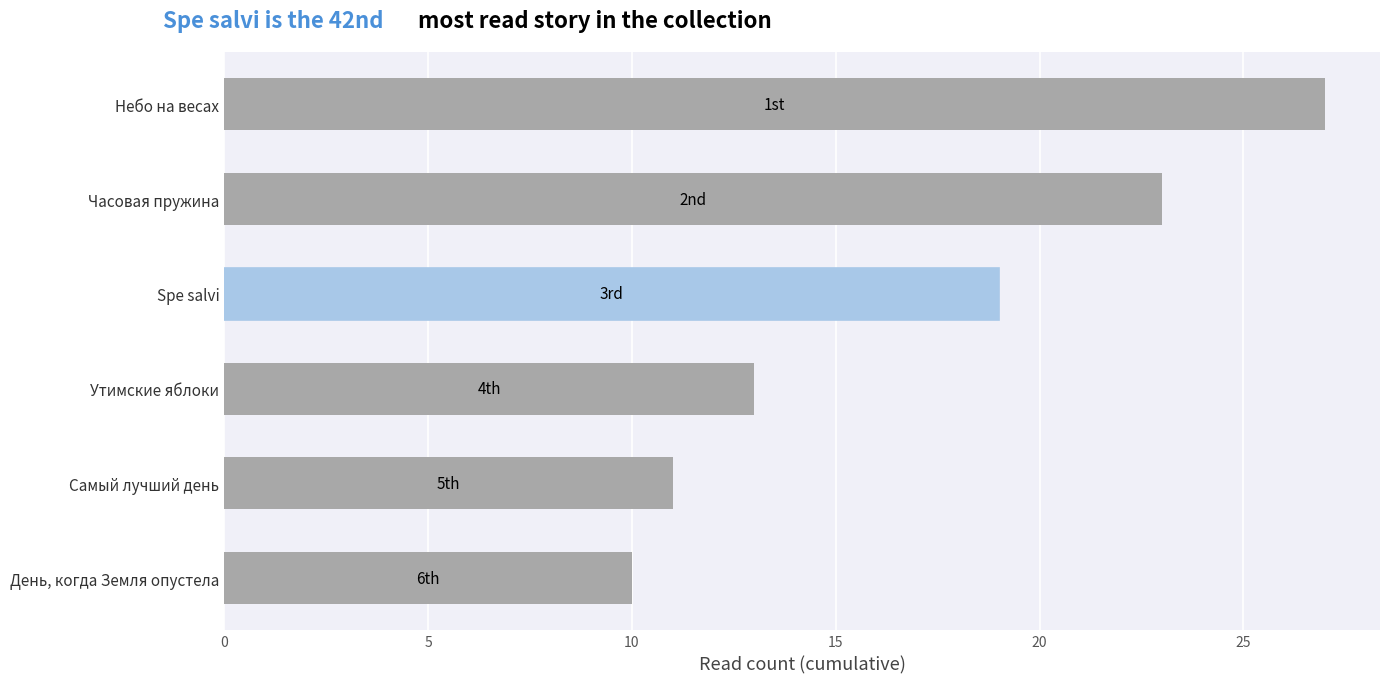

How many bars are there in total?

6